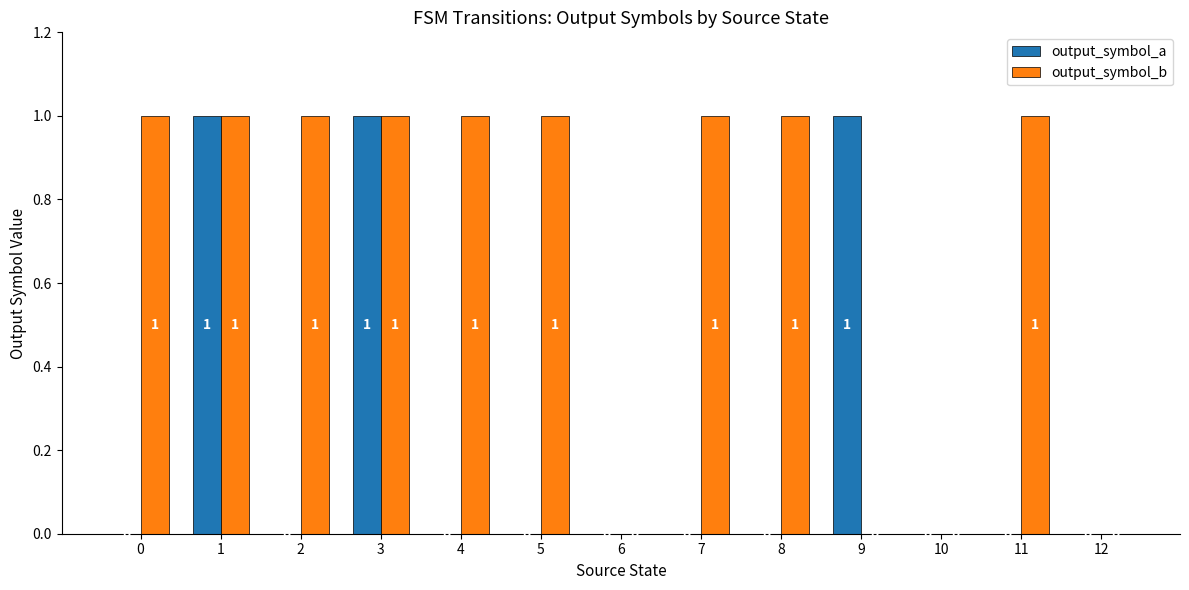

Is it true that output_symbol_a equals 0 at 10?

True